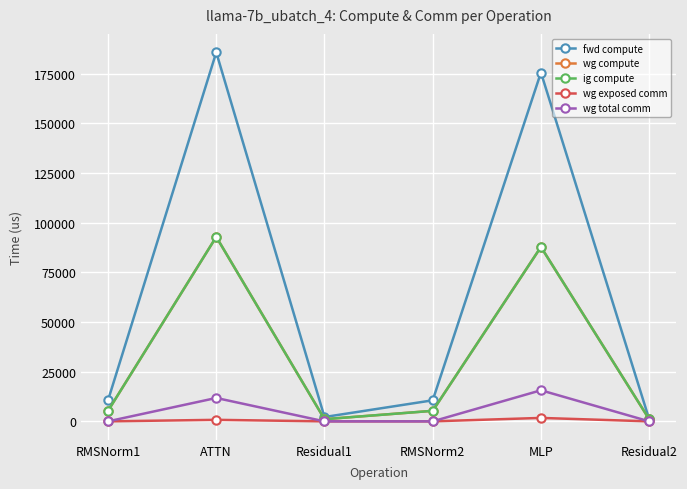

What is the difference between the maximum and minimum values in the ig compute series?

91807.7